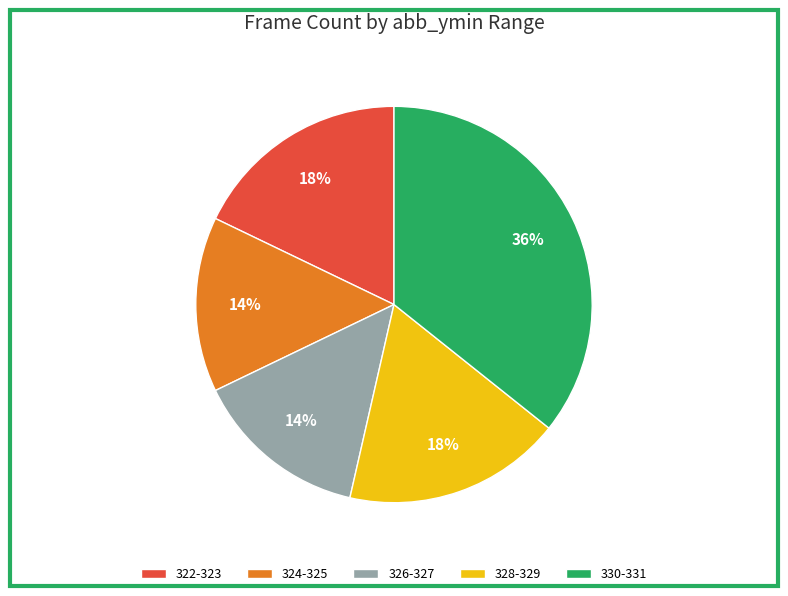

How many segments does this pie chart have?

5